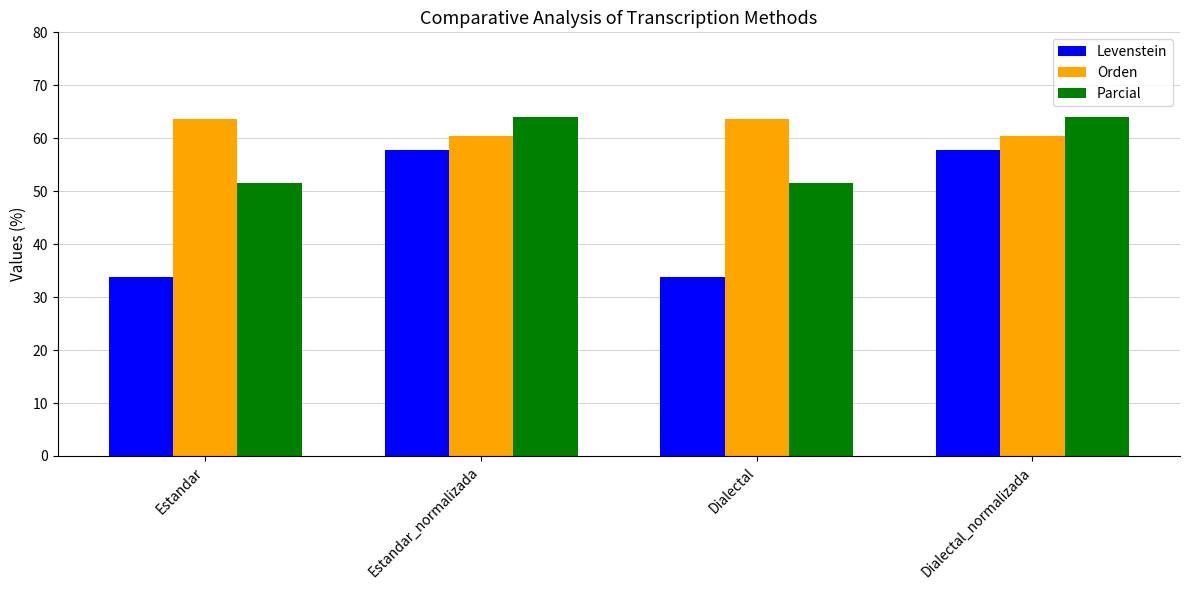

How many bars are there in total?

12